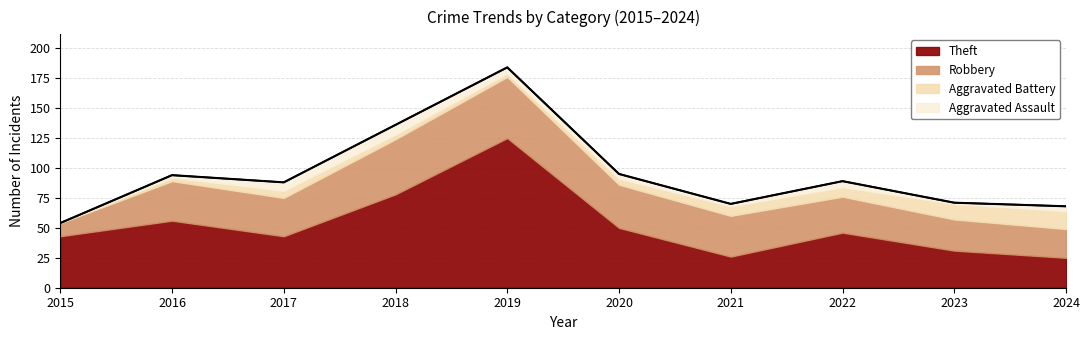

Where is the first local maximum for Aggravated Battery?

2017